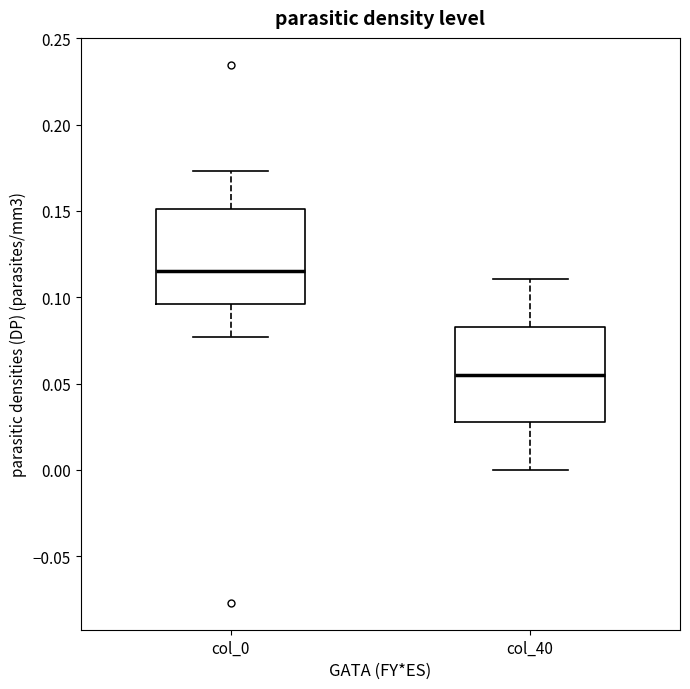

Where does the upper whisker of the box for col_0 end on the y-axis? The values are not printed on the chart, so give them approximately, as read against the axis.

0.175